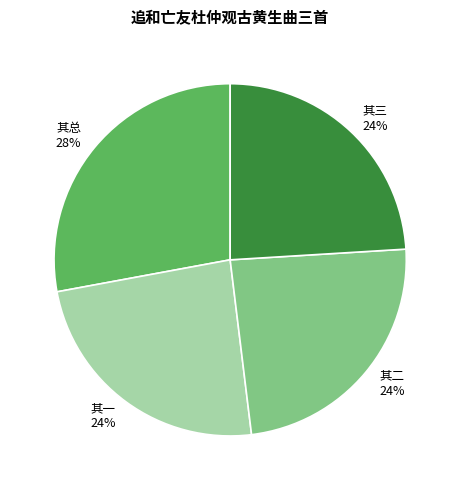

To the nearest percent, what portion does 其三 represent?

24%